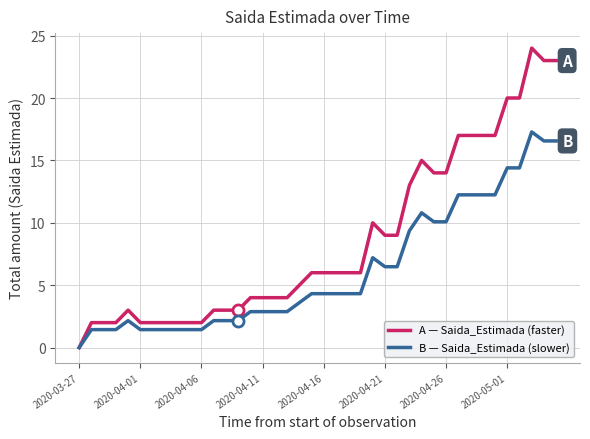

What is the highest value of the A — Saida_Estimada (faster) series?

24.0